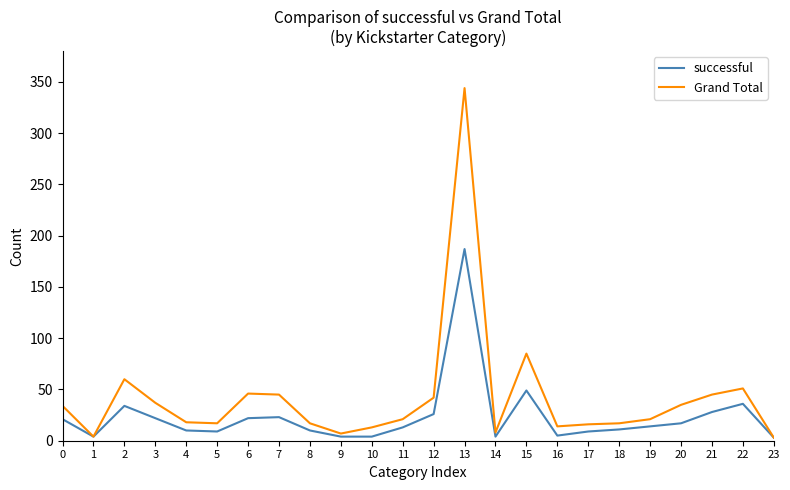

True or false: Grand Total has a value of 45 at 21.

True